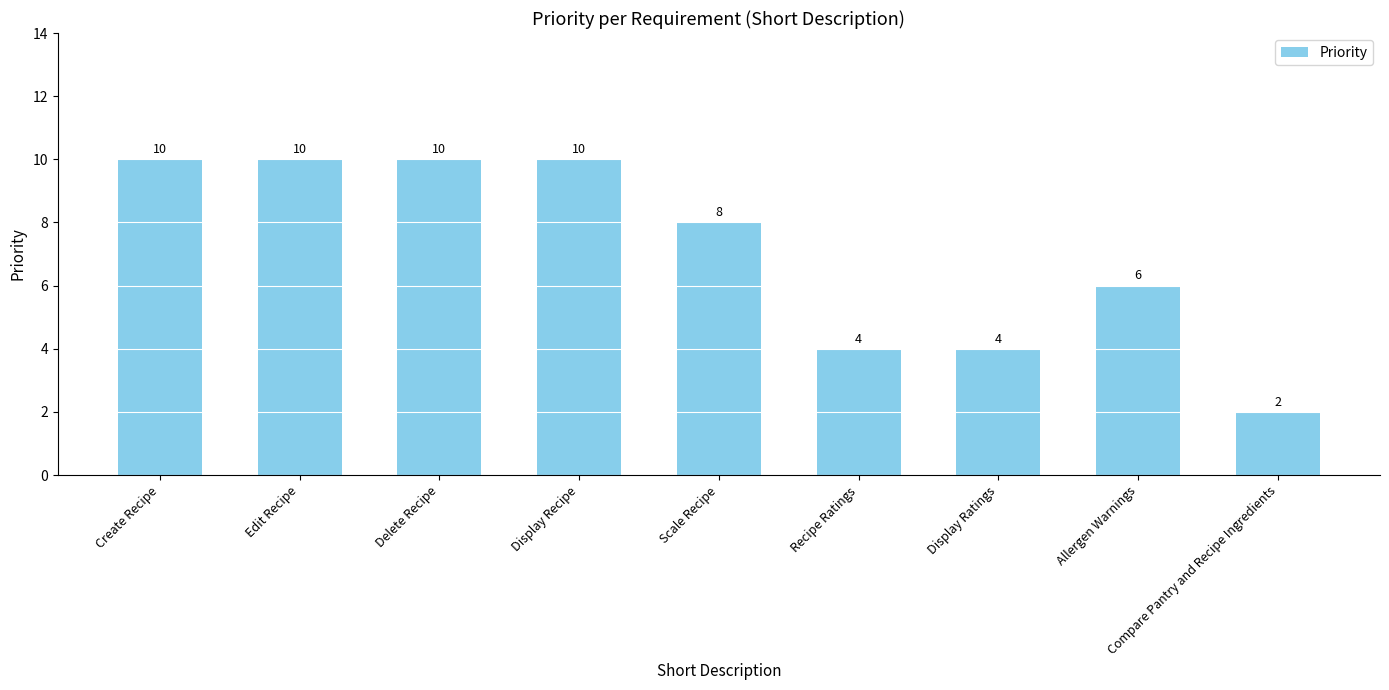

Does the chart contain any negative values?

No